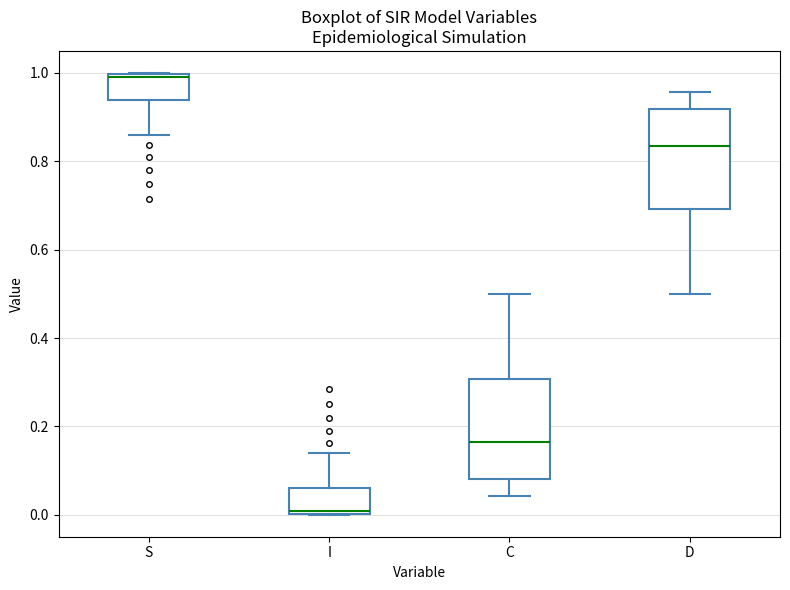

Where does the upper whisker of the box for I end on the y-axis? The values are not printed on the chart, so give them approximately, as read against the axis.

0.14